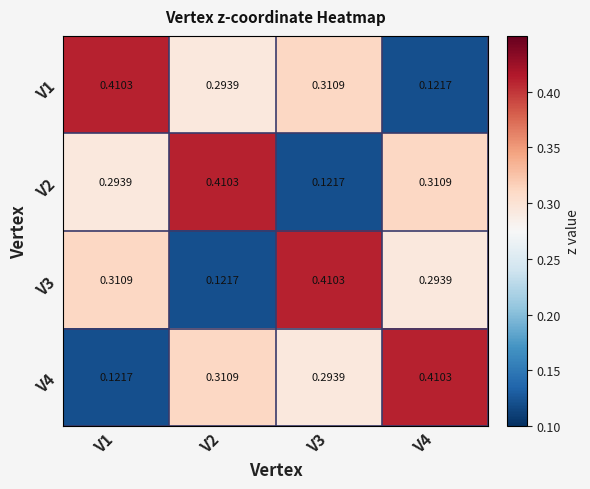

Which series has the largest total across all categories?

V1